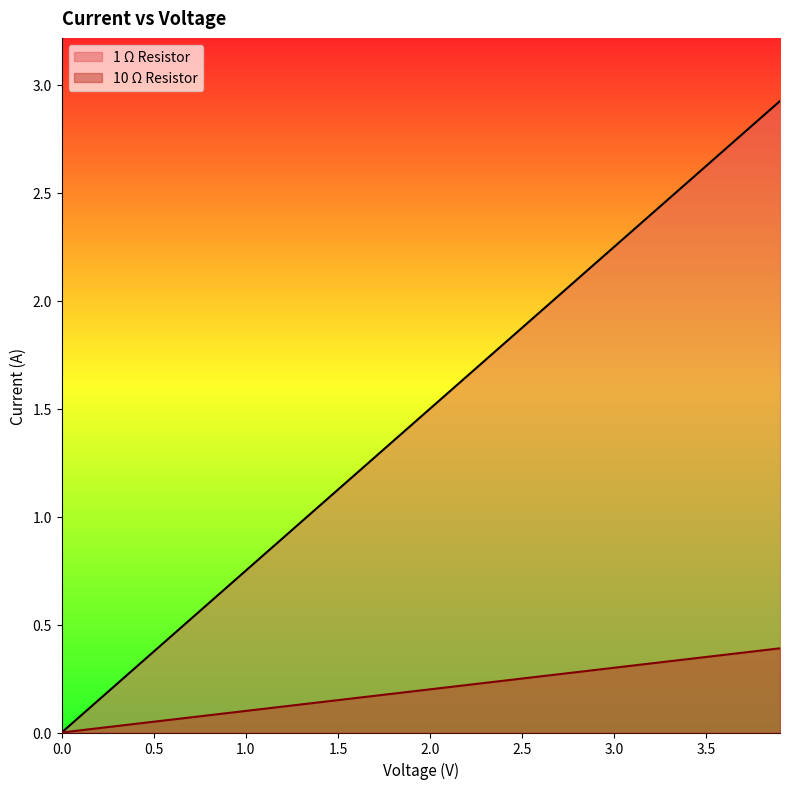

What position from the left is 2.0?

21